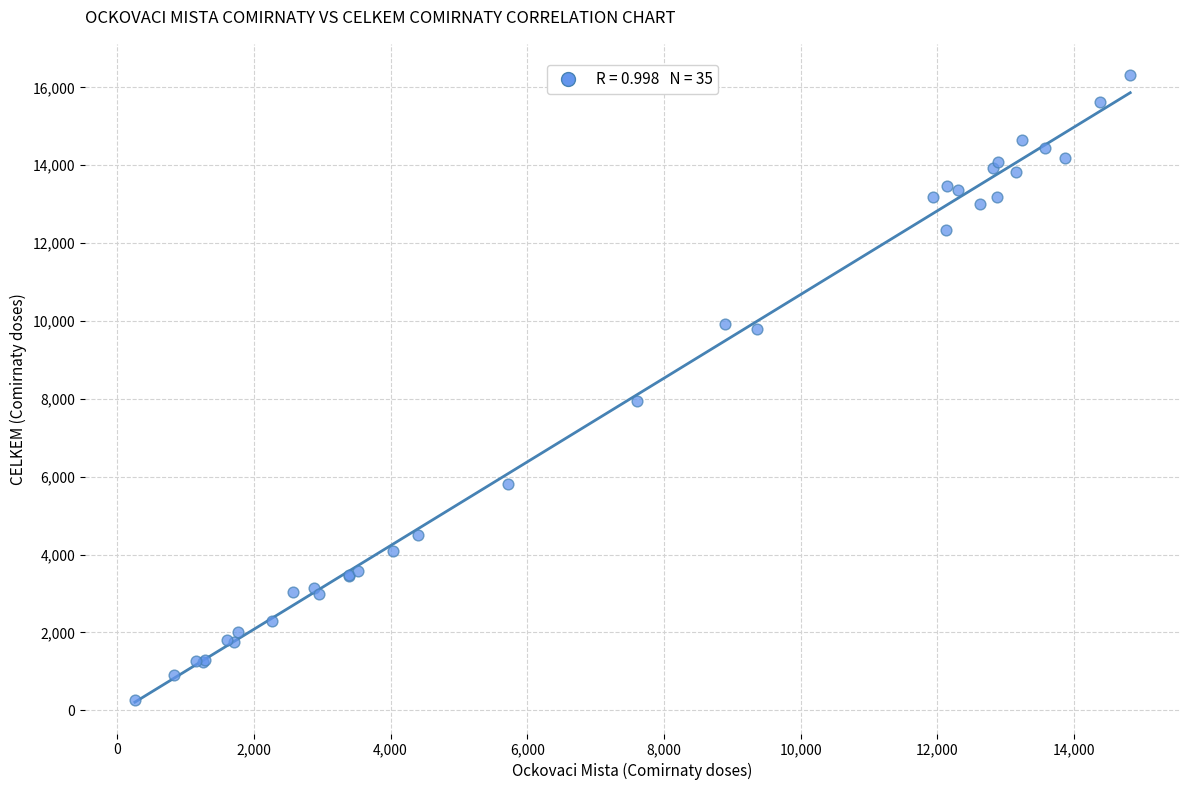

What Y value in the scatter plot is closest to 8287?

7943